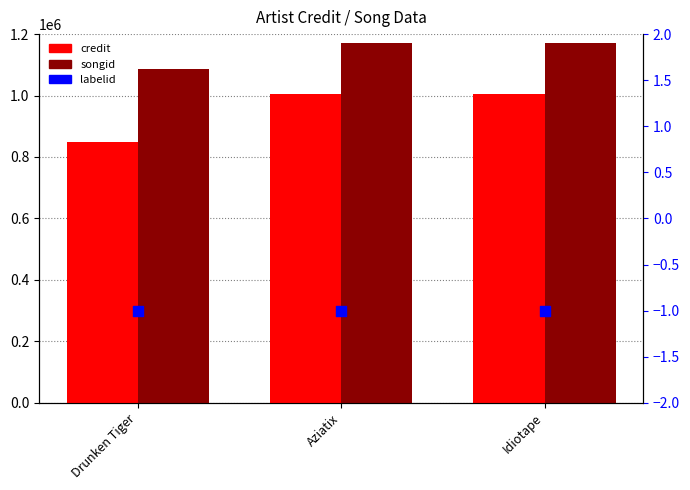

Is the value of songid at Aziatix greater than the value of labelid at Aziatix?

Yes